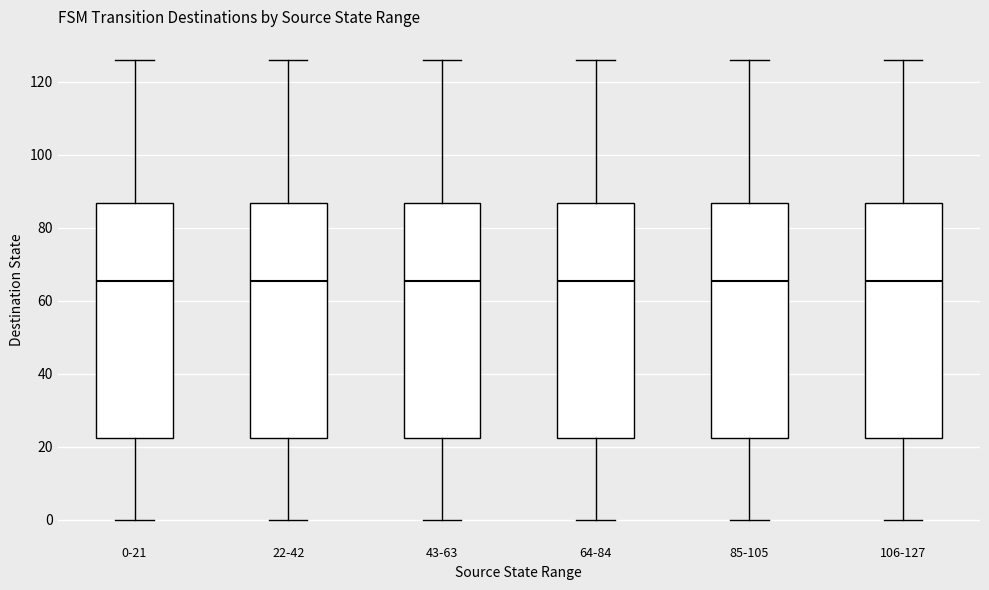

Where does the upper whisker of the box for 106-127 end on the y-axis? The values are not printed on the chart, so give them approximately, as read against the axis.

126